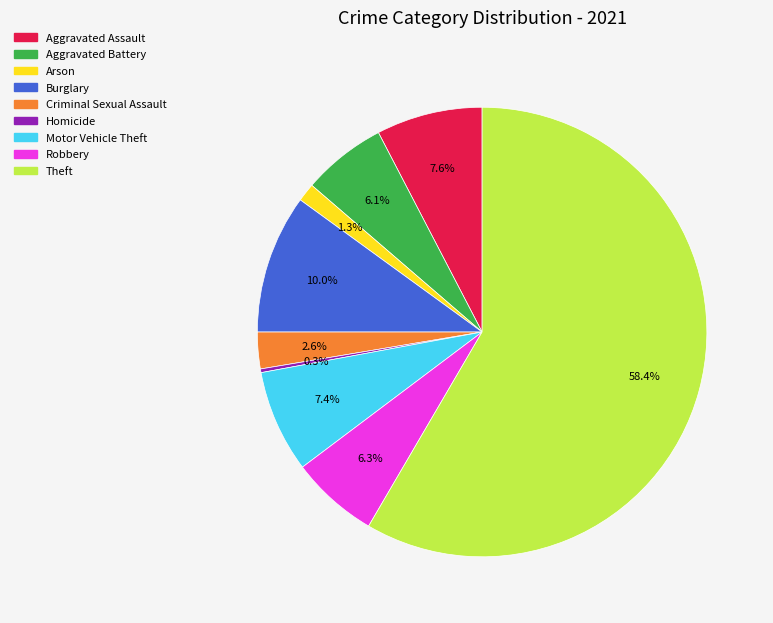

To the nearest percent, what is the difference between the Robbery and Arson slice percentages?

5%